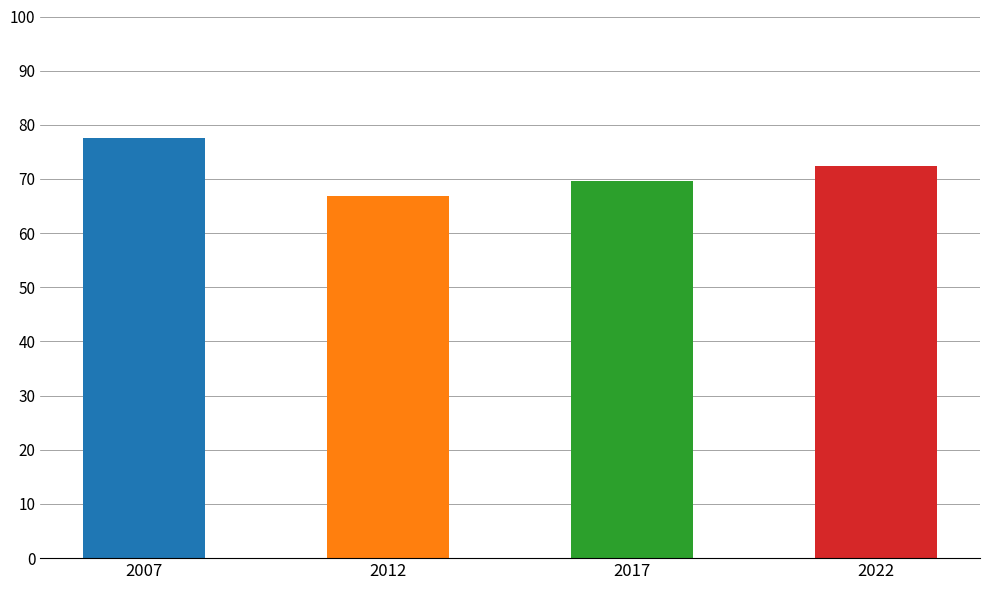

What is the value of the 1st bar from the left?

77.5